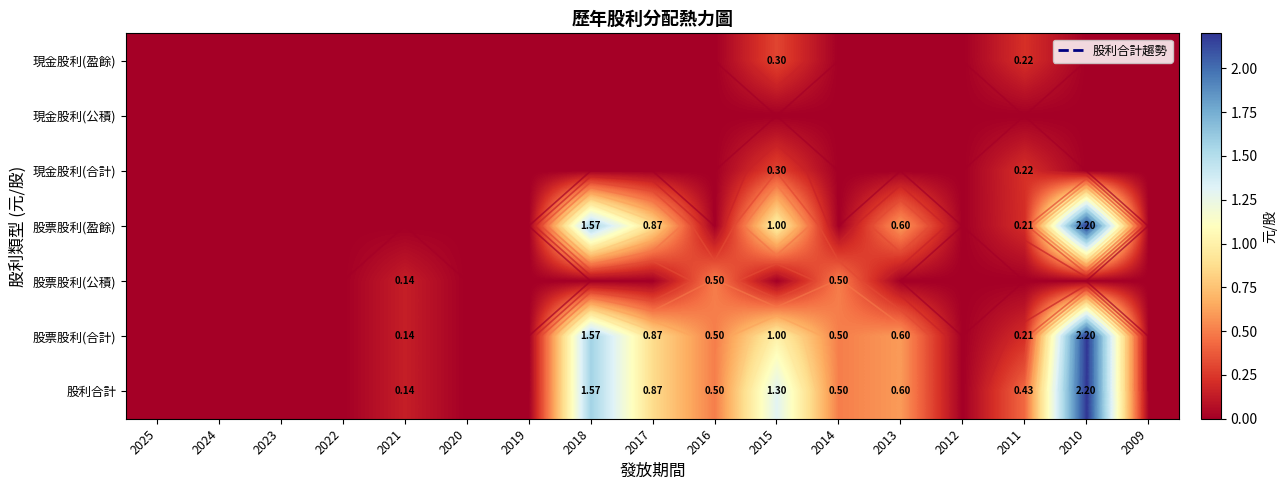

How many data points does each series have?

17